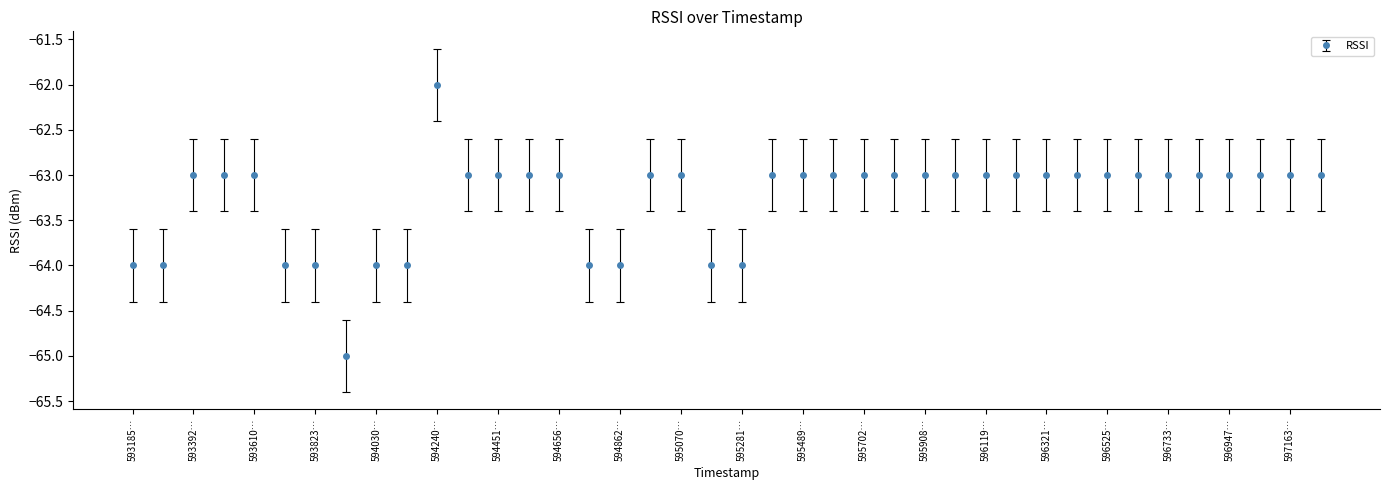

What is the value of the 32nd point from the left?

-63